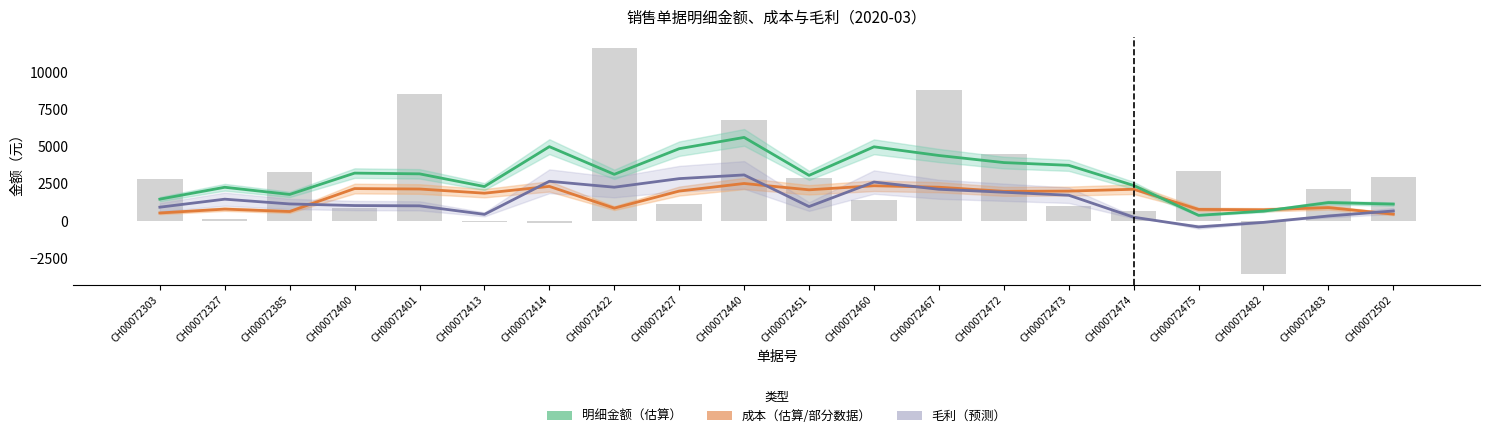

What is the average value of the 明细金额（估算） series?

2937.4